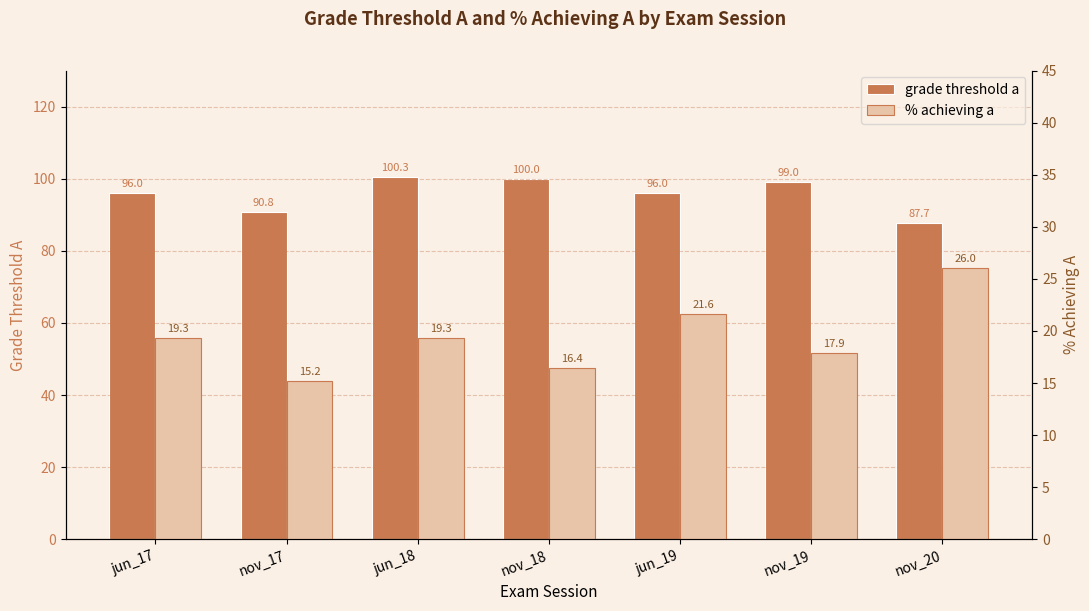

Reading left to right, extract all data points from this chart.

grade threshold a: 96.0	90.8	100.3	100.0	96.0	99.0	87.7
% achieving a: 19.3	15.2	19.3	16.4	21.6	17.9	26.0